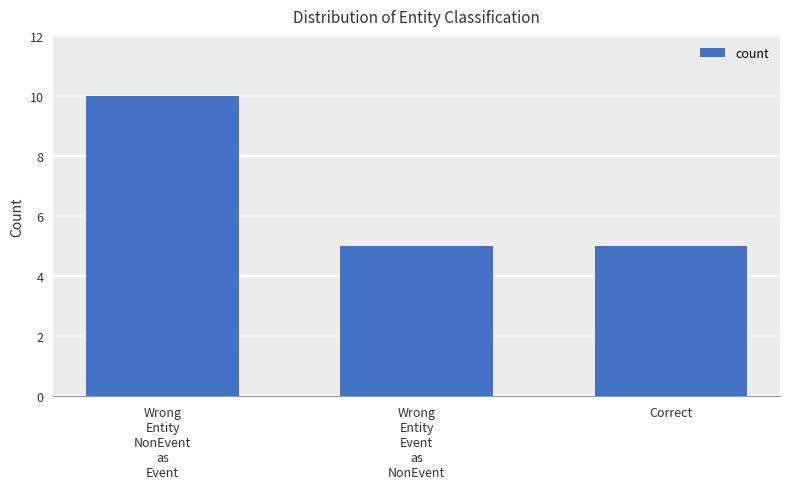

The chart shows a value of 5 at Correct. True or false?

True